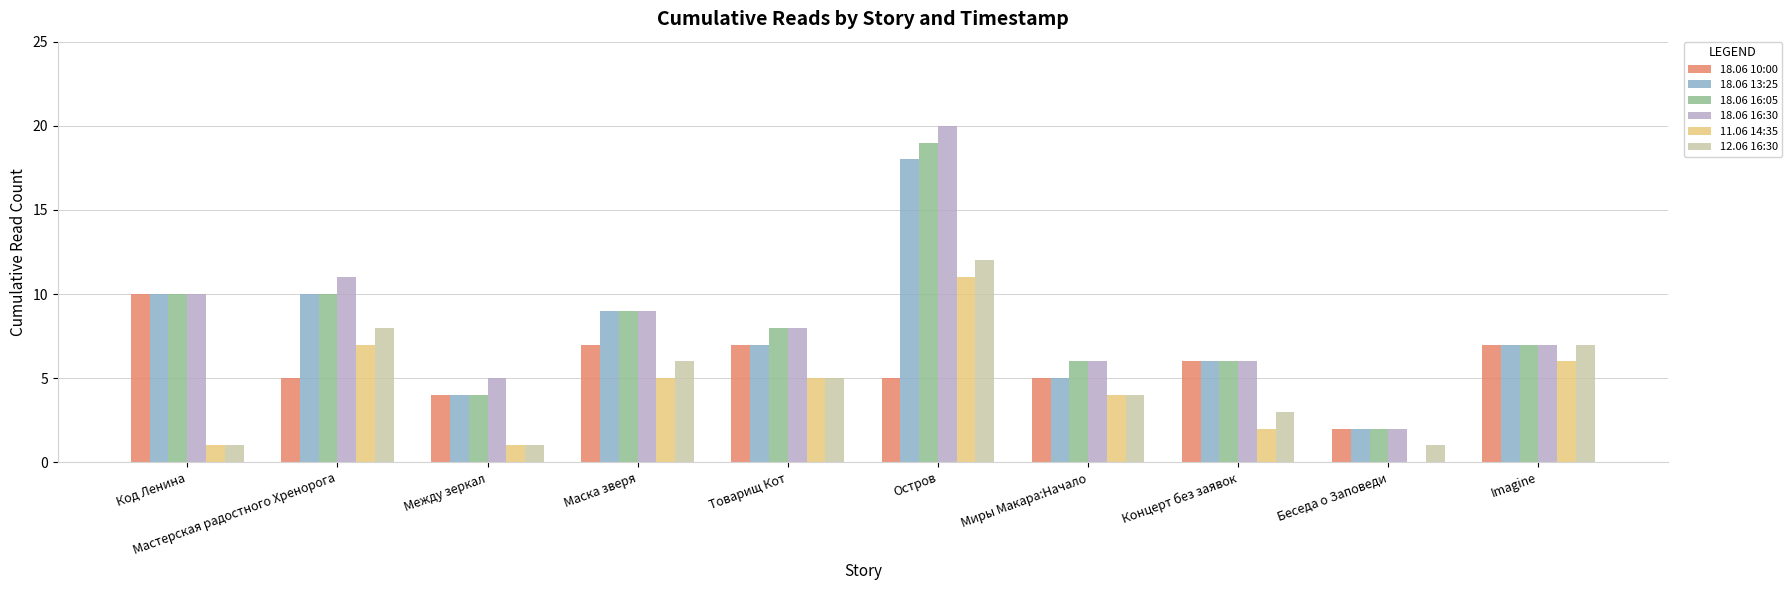

Which series has the largest total across all categories?

18.06 16:30